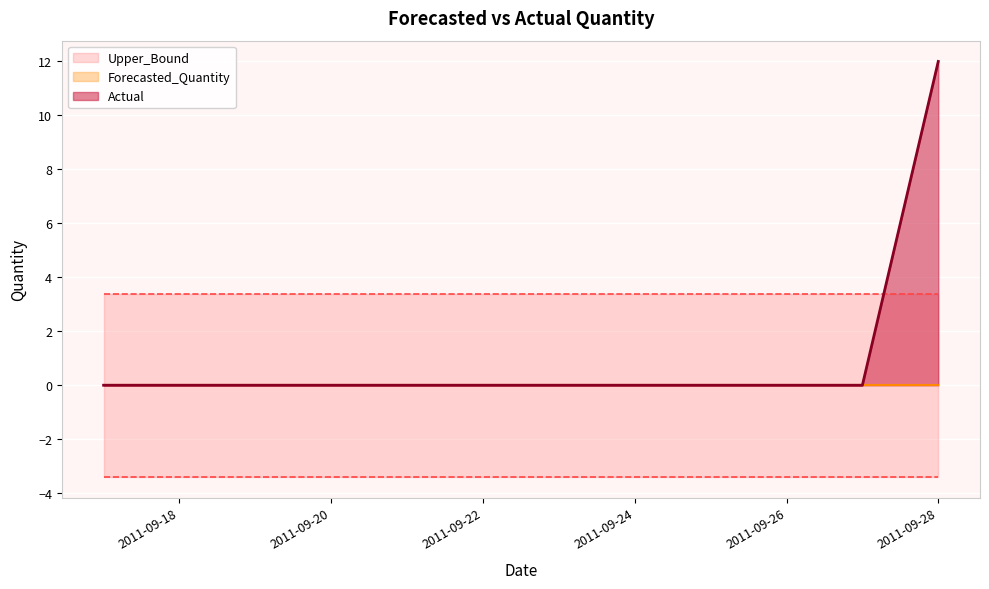

True or false: Lower_Bound and Actual cross at least once.

False